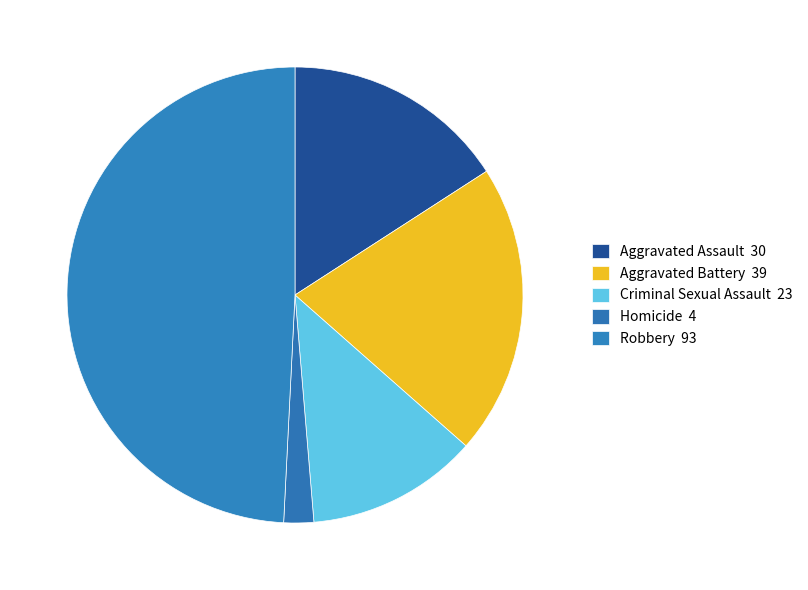

Count the number of slices in the pie.

5